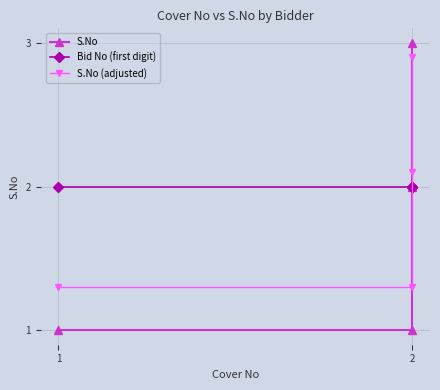

After their last crossing, which series has the higher values: S.No (adjusted) or S.No?

S.No